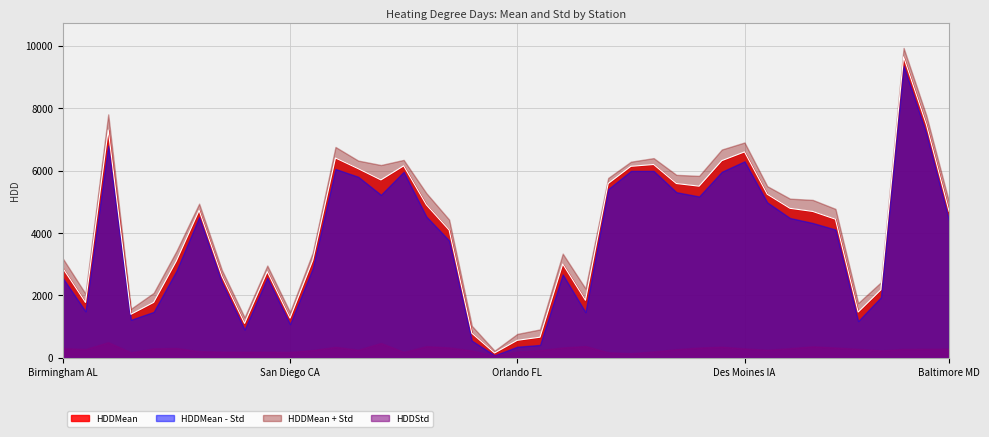

What is the change in value from 15 to 32?

-1361